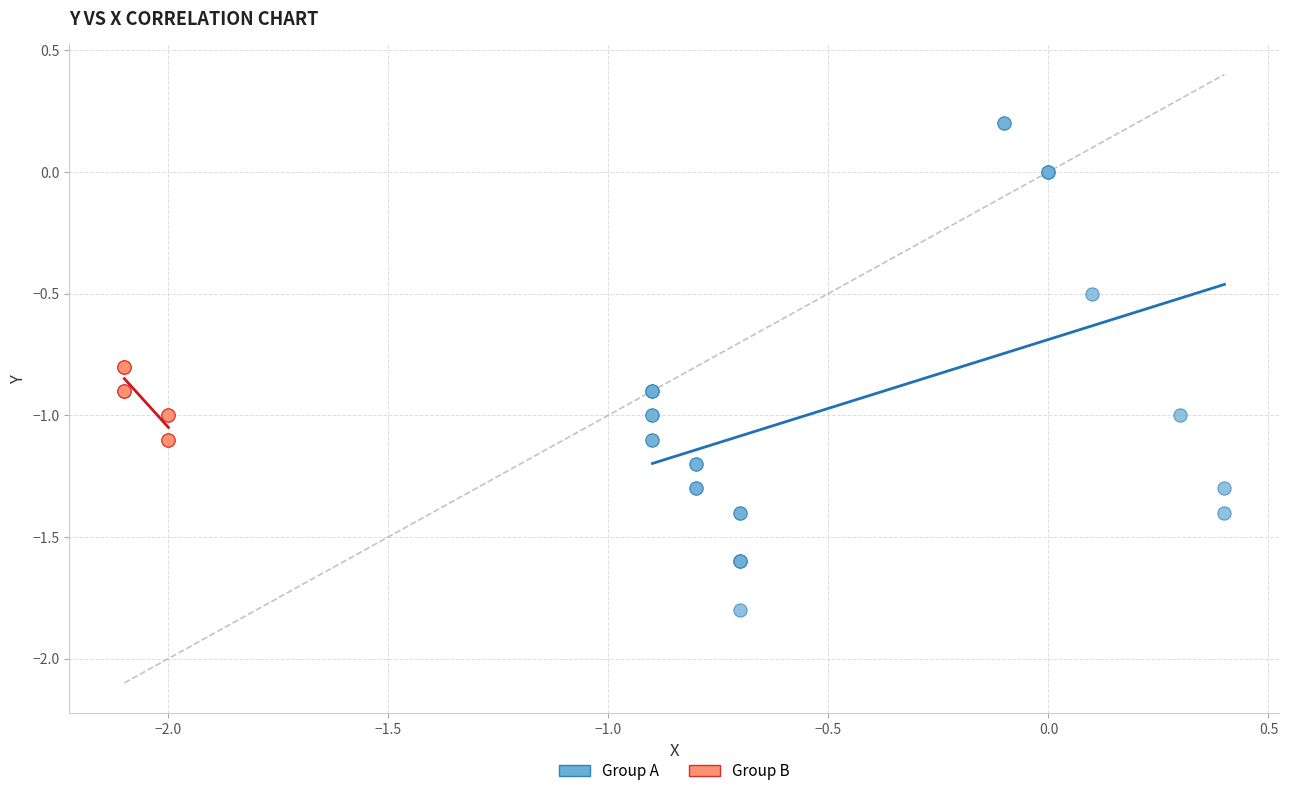

Which series has the largest Y range (max minus min)?

Group A